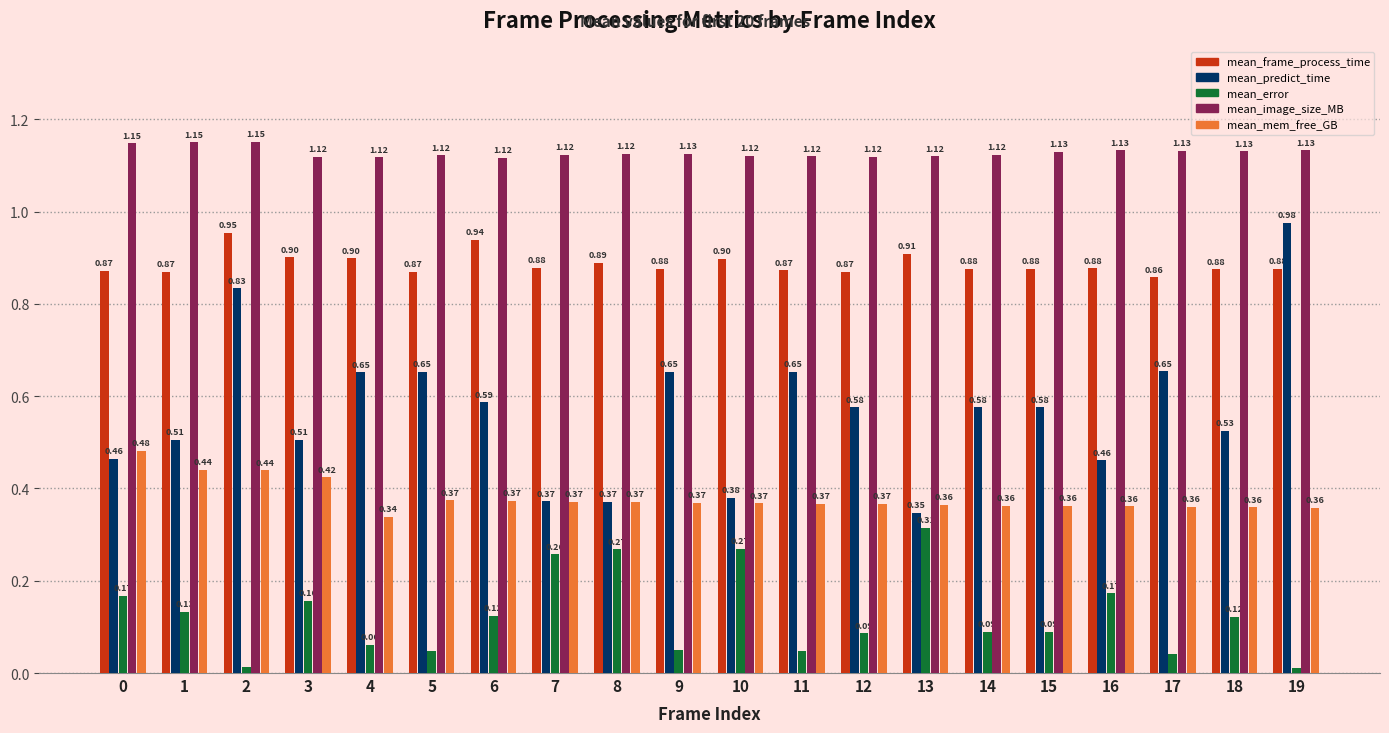

At 9, list the series in order from smallest to largest.

mean_error, mean_mem_free_GB, mean_predict_time, mean_frame_process_time, mean_image_size_MB